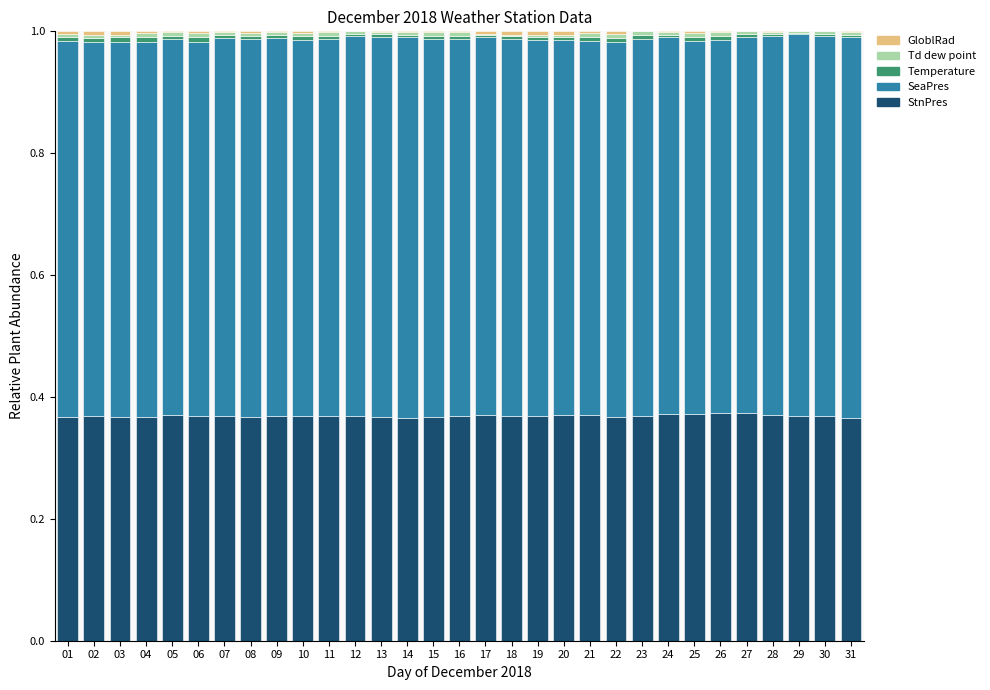

Is it true that StnPres equals 0.6 at 08?

False